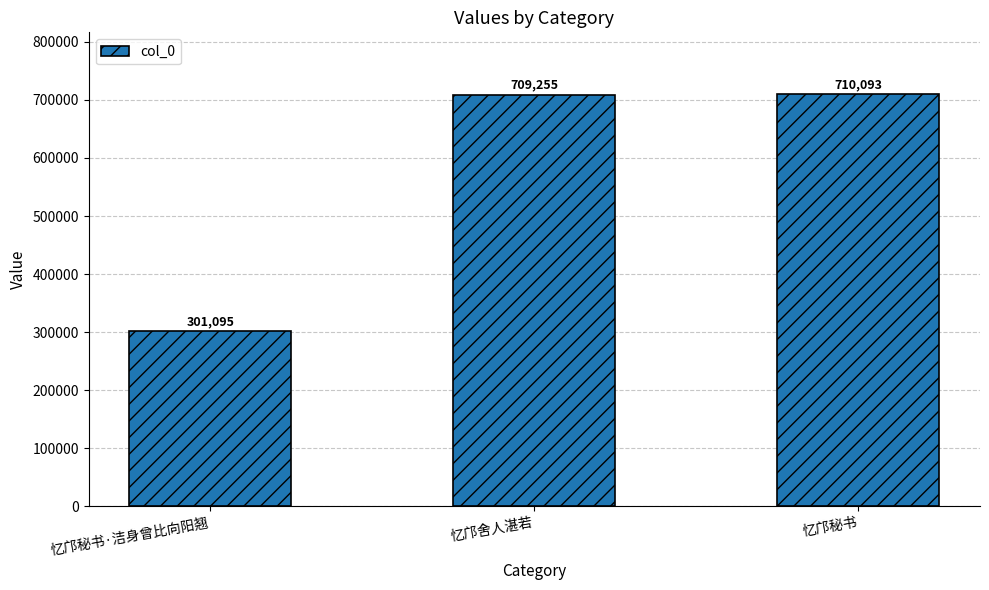

True or false: the data shows 1269192 at 忆邝舍人湛若.

False